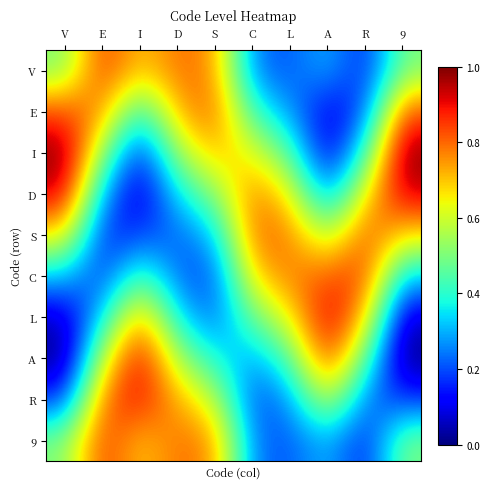

What is the difference between the highest and lowest values at 9?

1.0